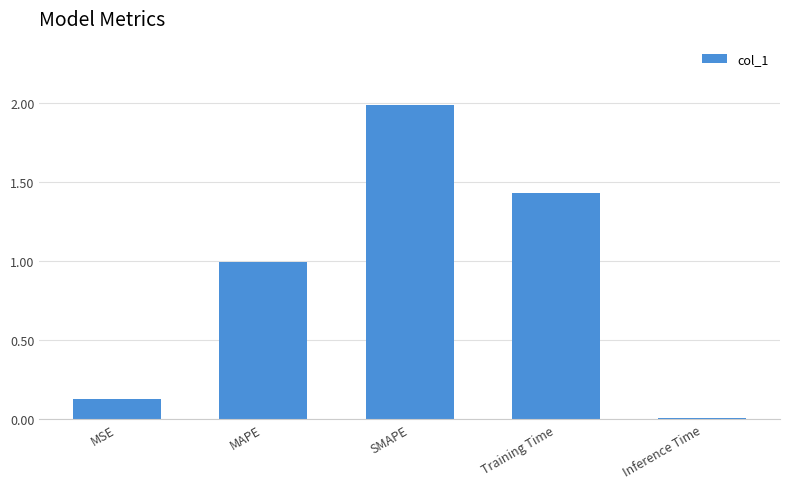

What is the average value?

0.9